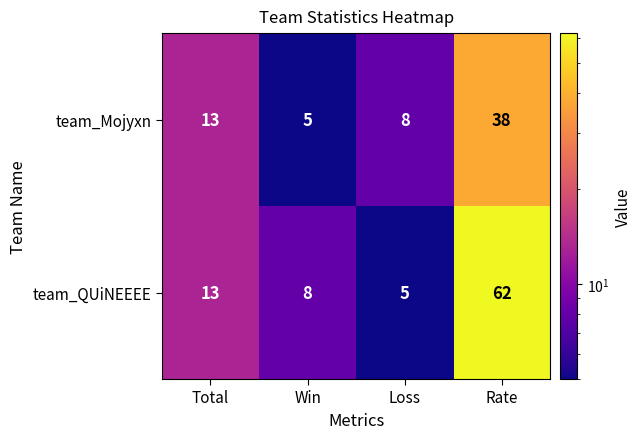

Reading right to left, extract all data points from this chart.

team_Mojyxn: 38	8	5	13
team_QUiNEEEE: 62	5	8	13